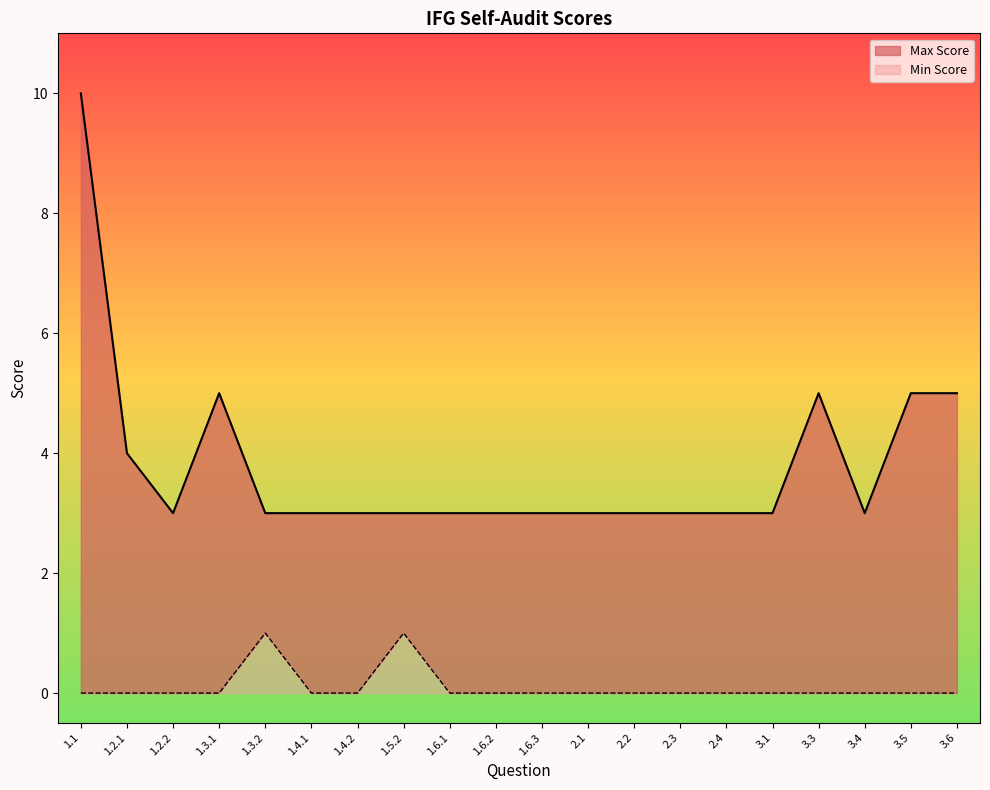

Read the Max Score value at 3.5.

5